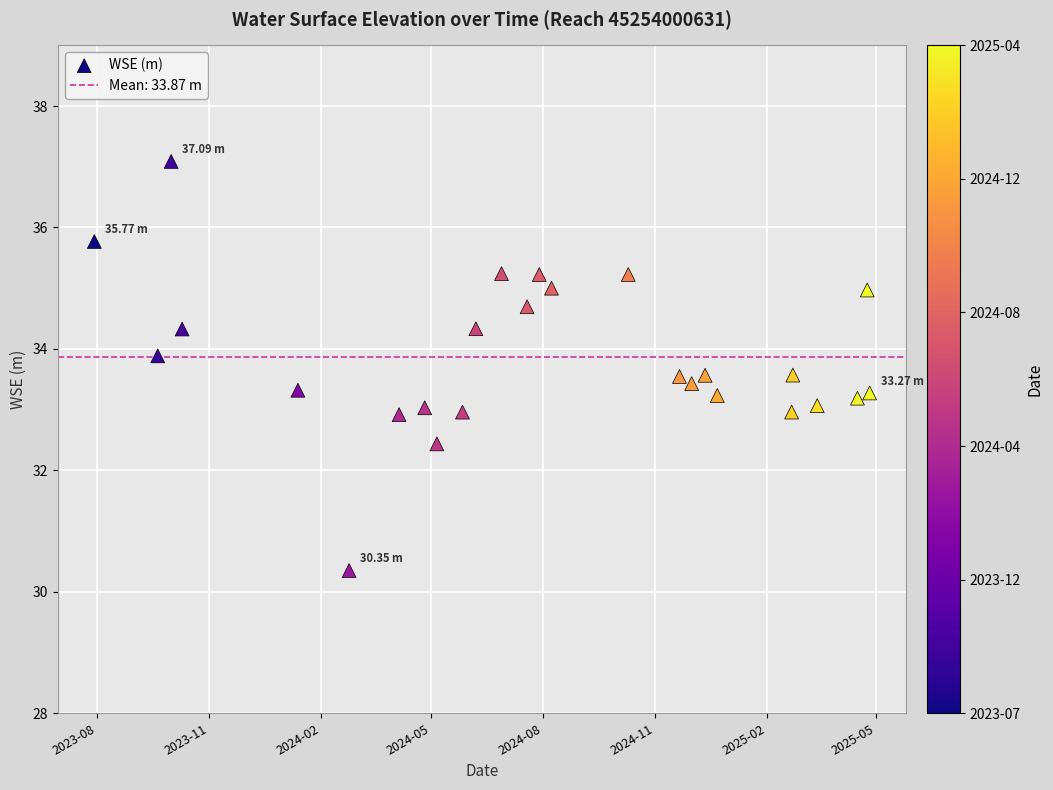

What is the range of Y values (max minus min)?

6.7